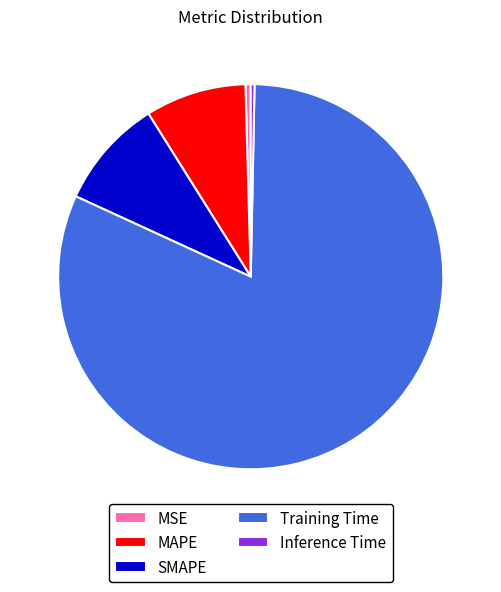

Is Training Time the majority of the pie?

Yes